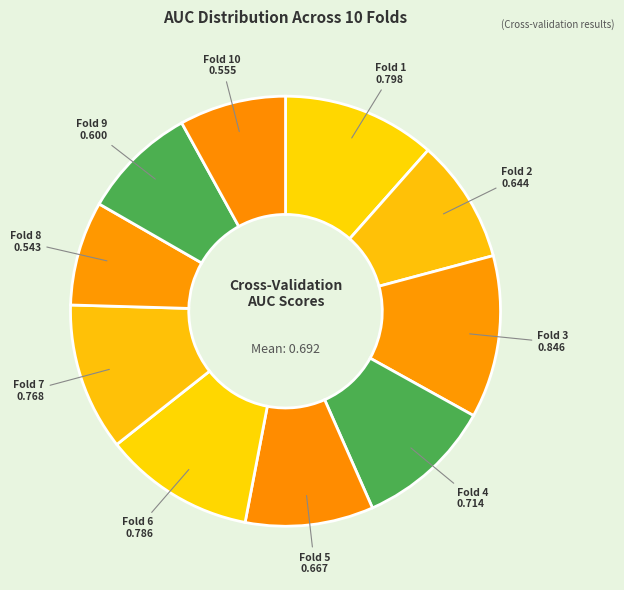

Which has a higher value, Fold 3 or Fold 10?

Fold 3